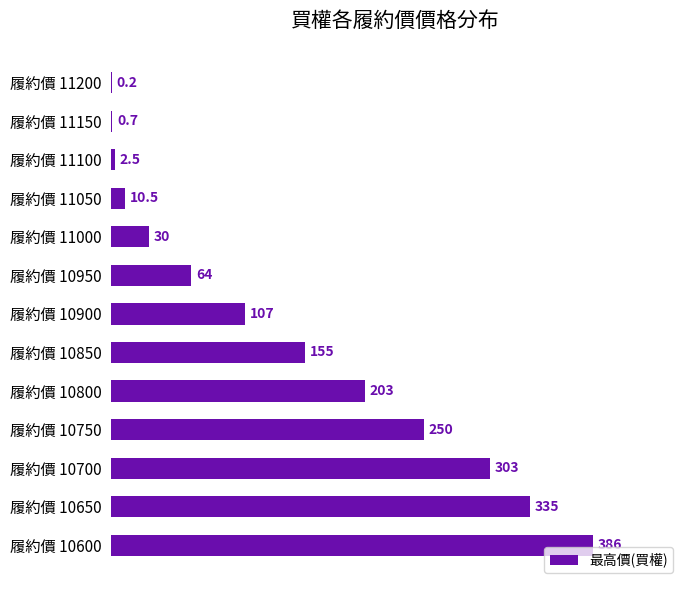

Count the number of categories in the chart.

13